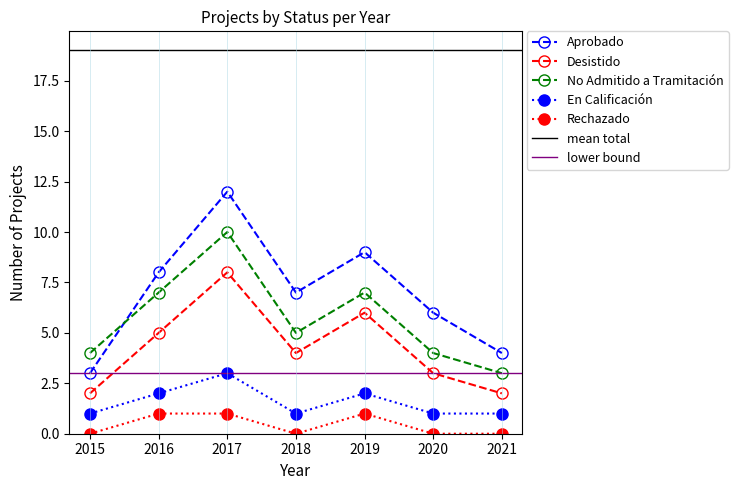

True or false: Desistido has a value of 2 at 2015.

True